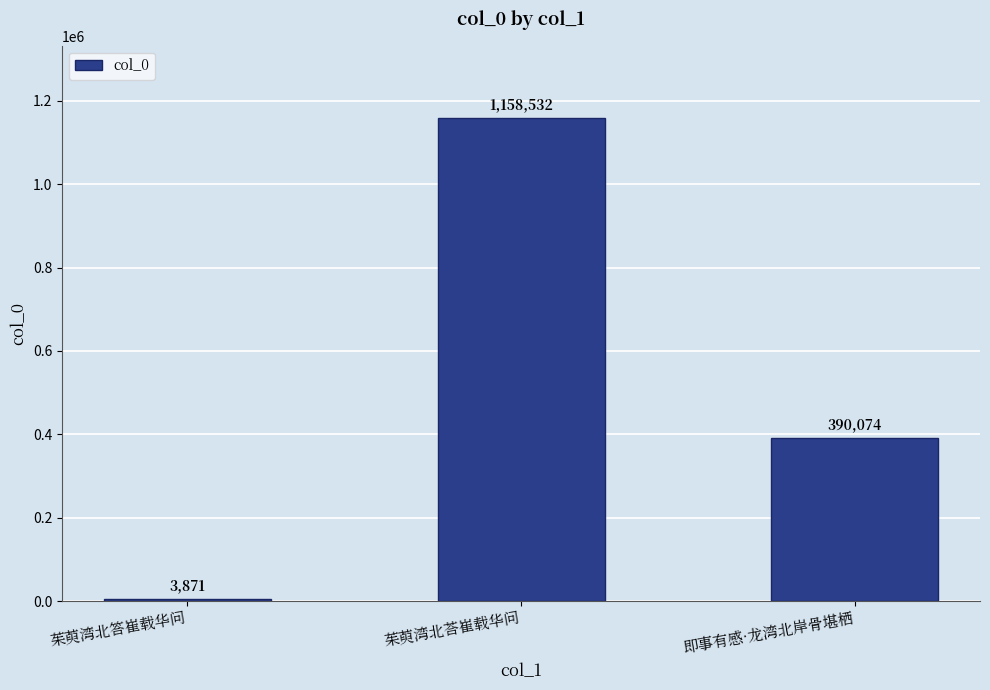

Rank the categories by value from lowest to highest.

茱萸湾北答崔载华问, 即事有感·龙湾北岸骨堪栖, 茱萸湾北荅崔载华问